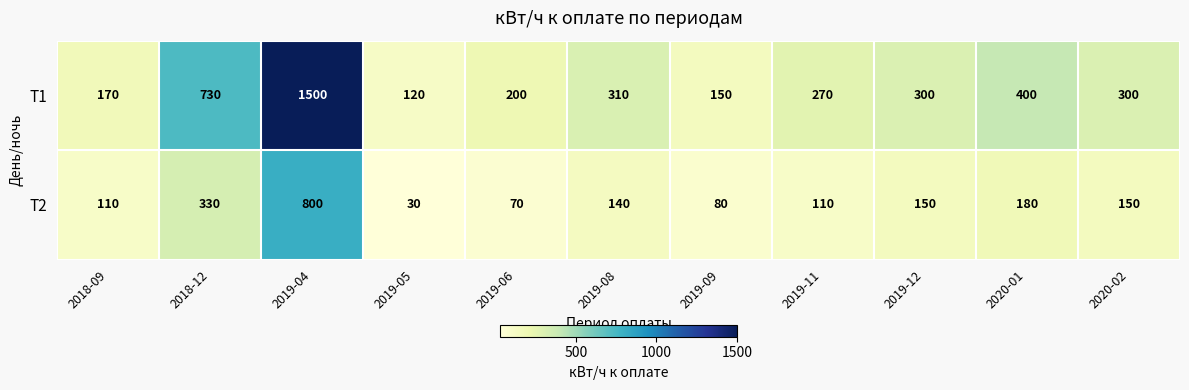

At 2019-12, list the series in order from largest to smallest.

Т1, Т2